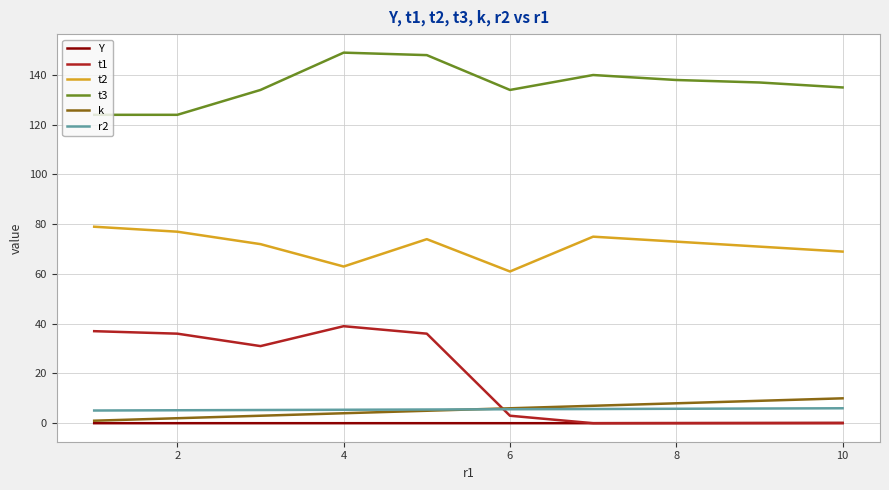

How many k values are between 3 and 8?

6